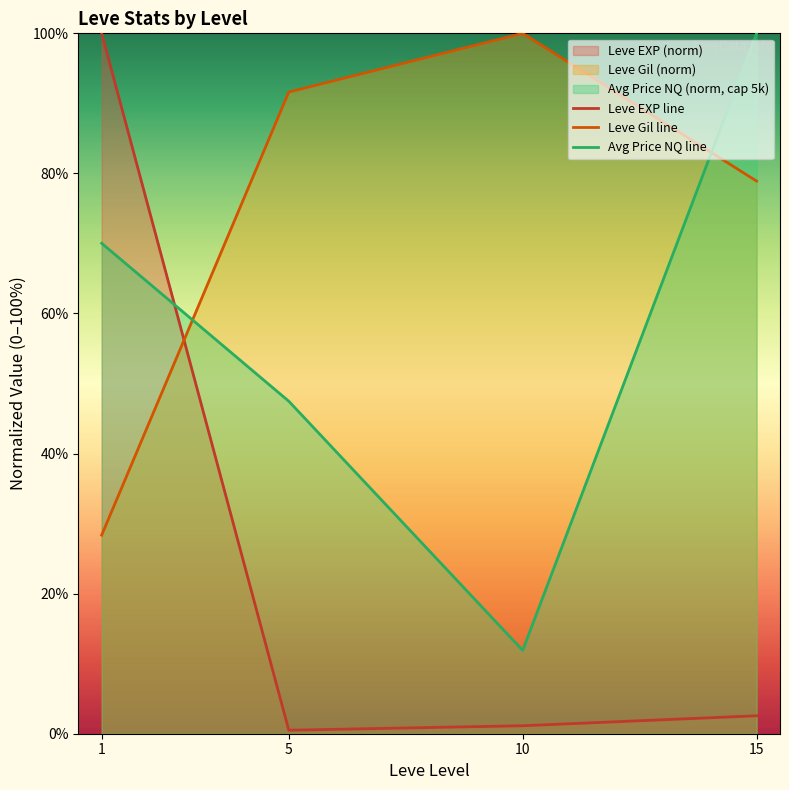

True or false: Leve Gil line has a value of 24.8 at 5.

False